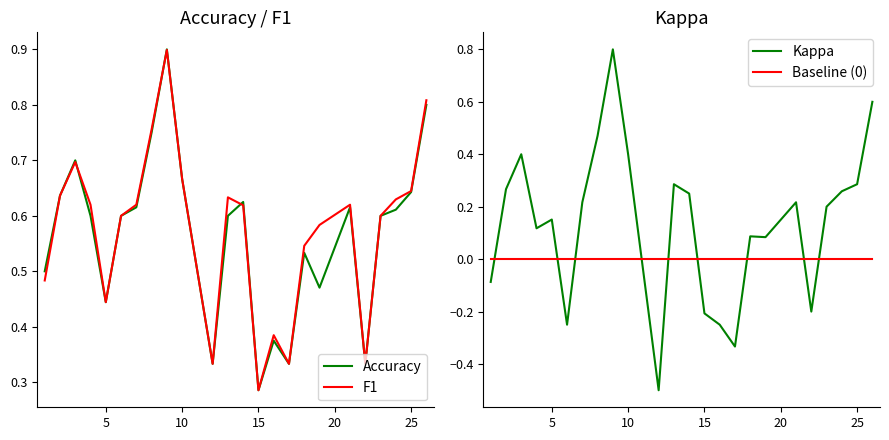

Which category has the lowest value in the F1 series?

15